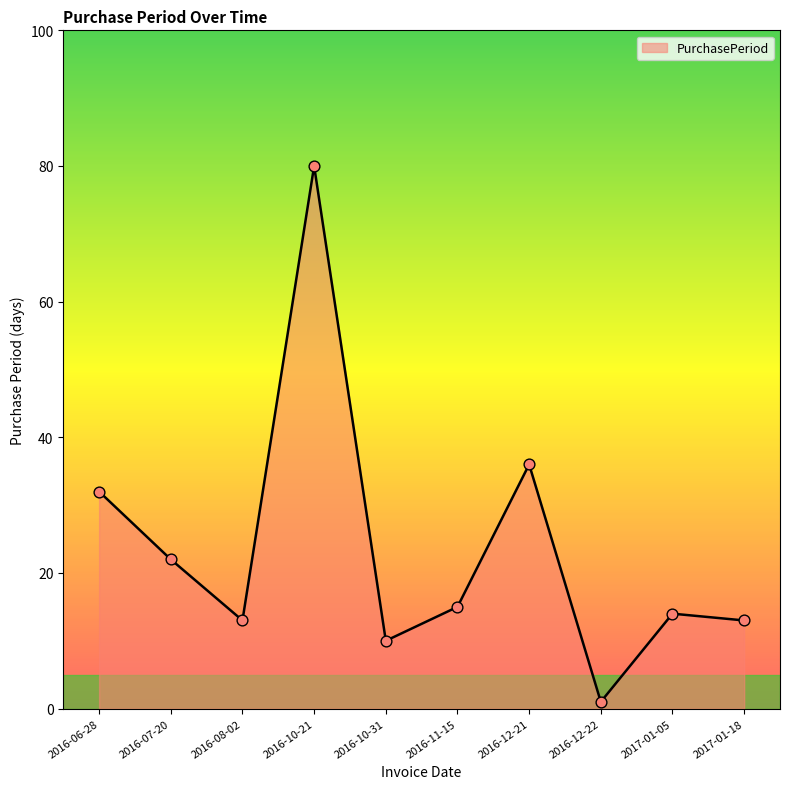

What is the ratio of the value at 2016-08-02 to the value at 2016-11-15?

0.9